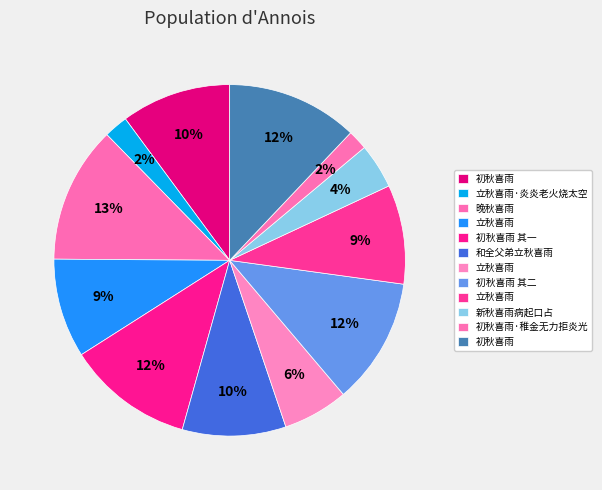

Is there a majority slice in this chart?

No